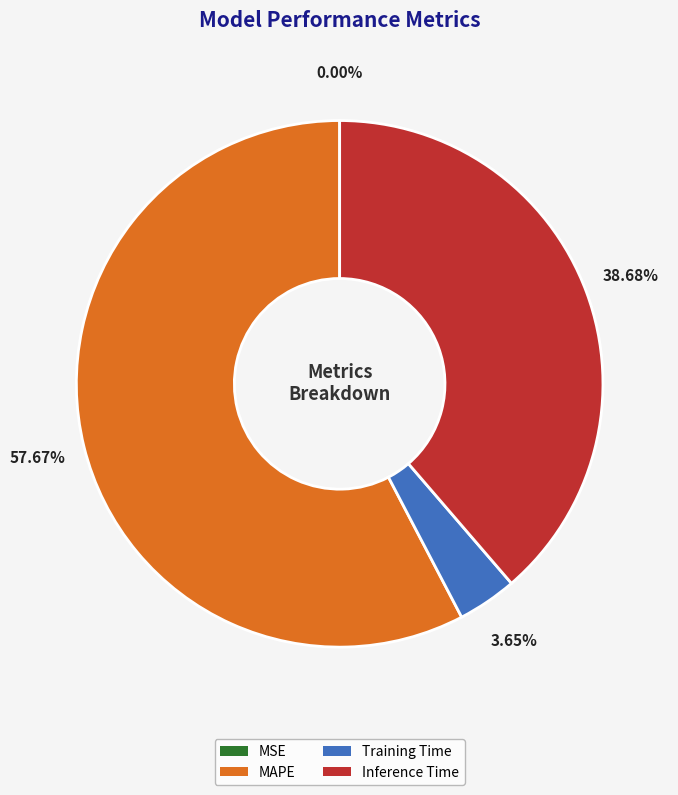

Do MAPE and Training Time together represent more than half of the pie?

Yes